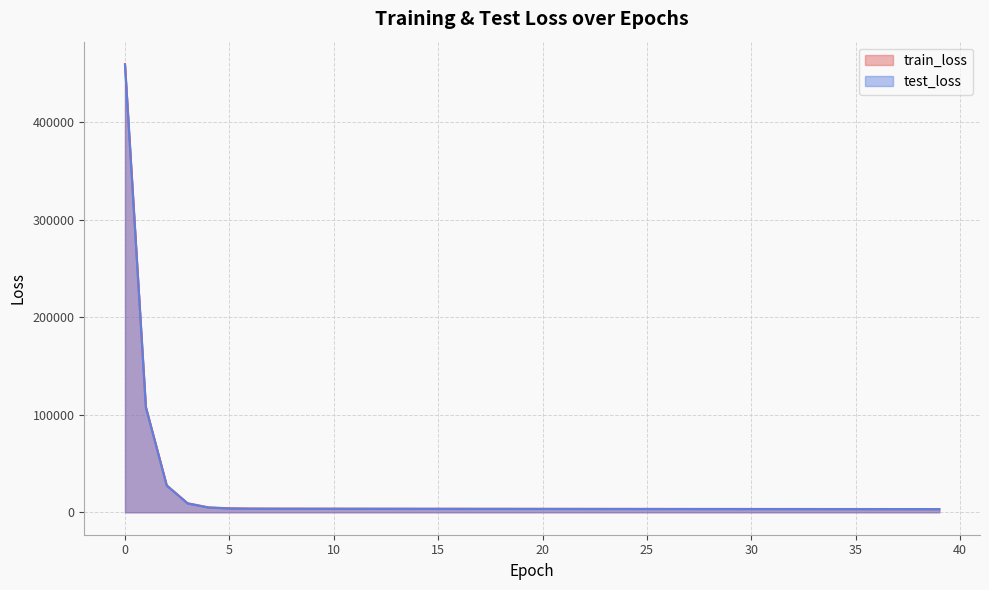

True or false: test_loss and train_loss cross at least once.

False